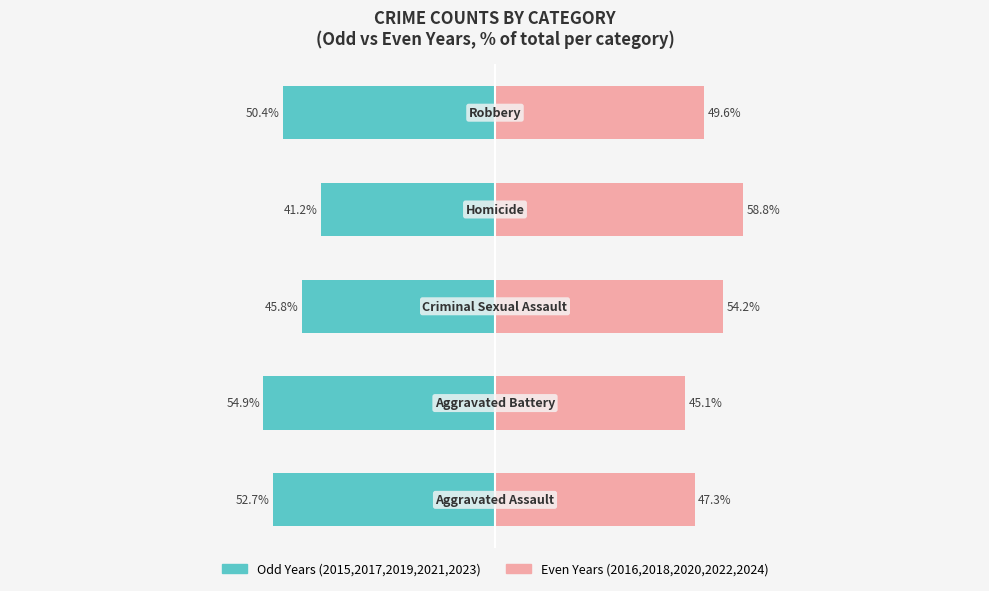

Reading left to right, transcribe all the data shown in this chart.

Odd Years: −150=-52.7	−100=-54.9	−50=-45.8	0=-41.2	50=-50.4
Even Years: −150=47.3	−100=45.1	−50=54.2	0=58.8	50=49.6